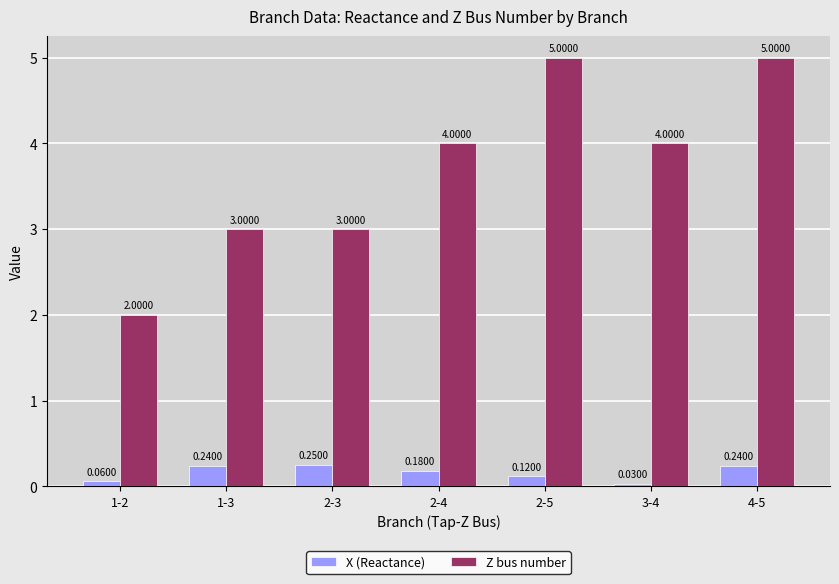

What is the label of the 3rd bar from the left?

2-3